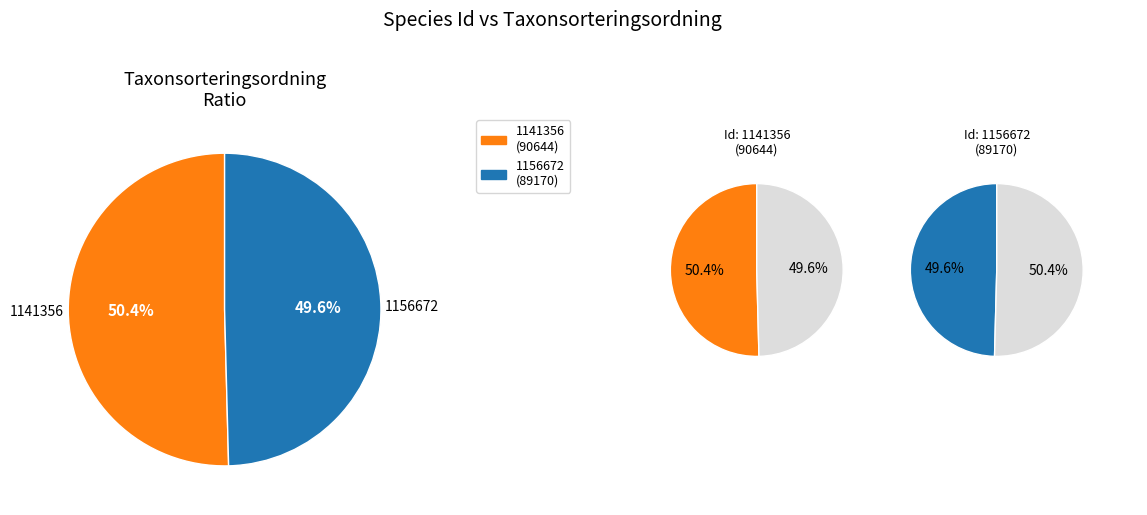

What percentage is the 1156672 slice, to the nearest percent?

50%